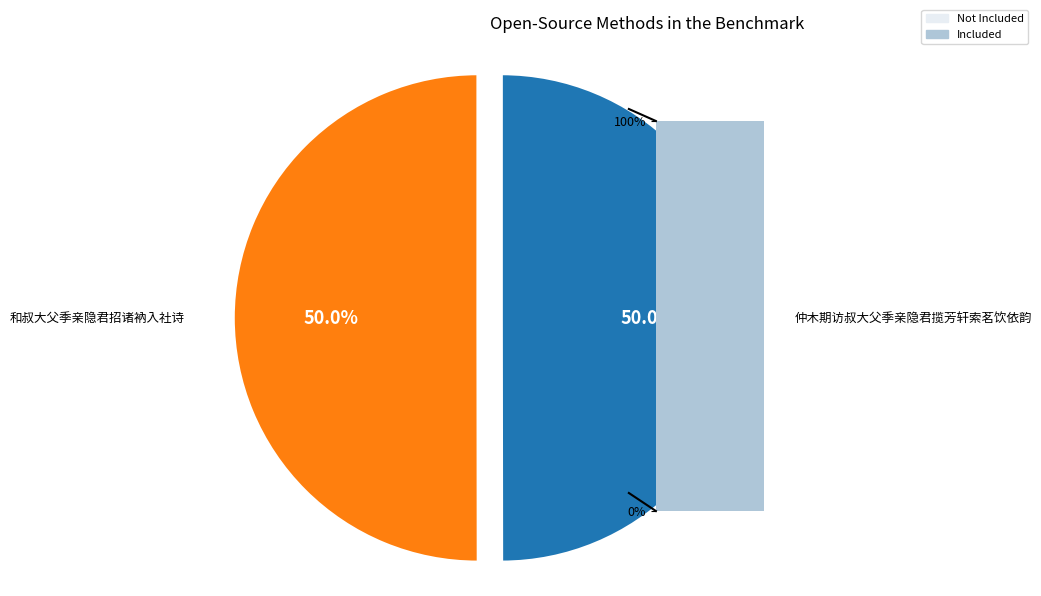

Combined, do 仲木期访叔大父季亲隐君揽芳轩索茗饮依韵 and 和叔大父季亲隐君招诸衲入社诗 account for over 50%?

Yes